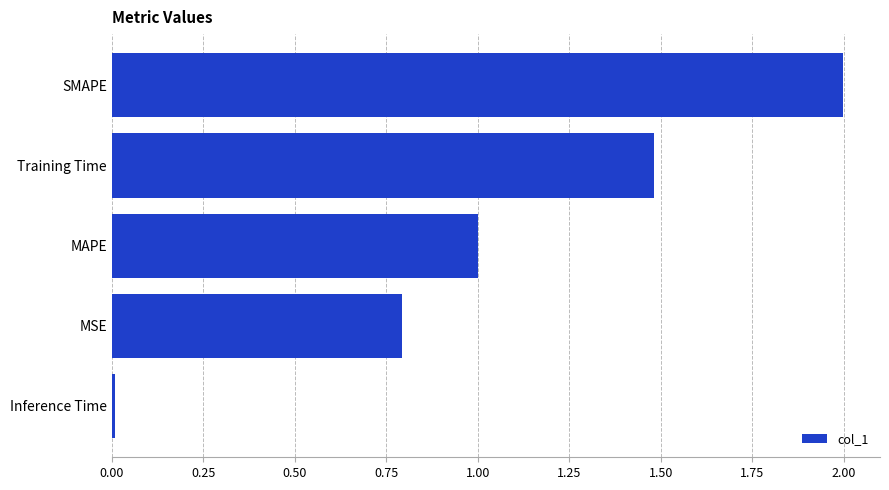

How many categories are shown in the chart?

5